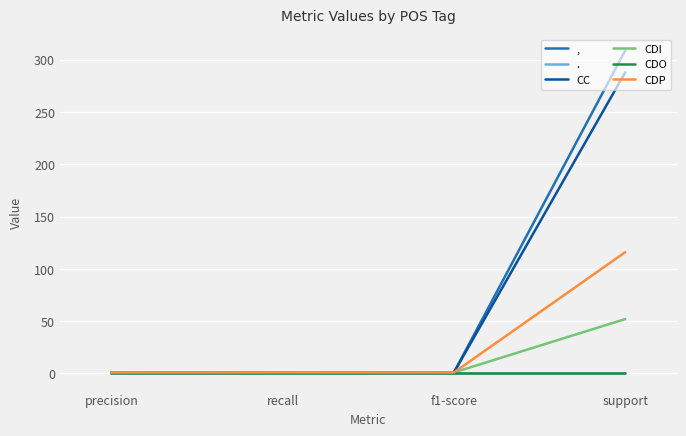

Where does the CC series first go above 1?

support